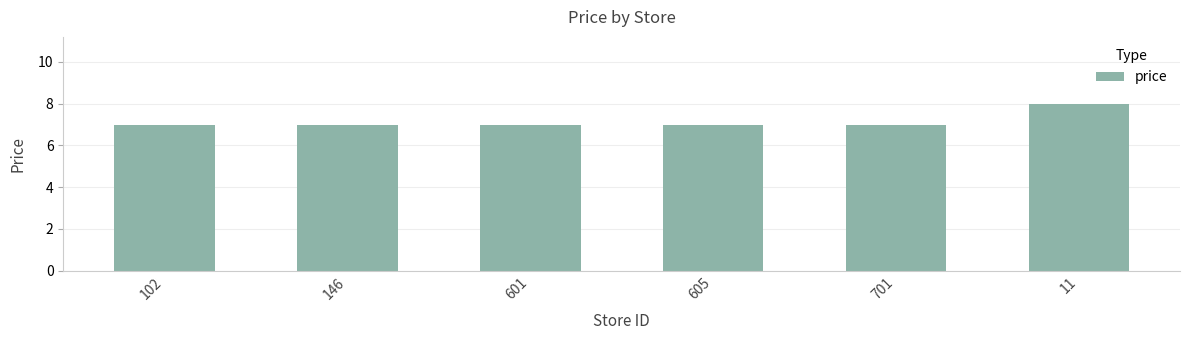

Reading left to right, list all the values displayed in this chart.

102=7	146=7	601=7	605=7	701=7	11=8